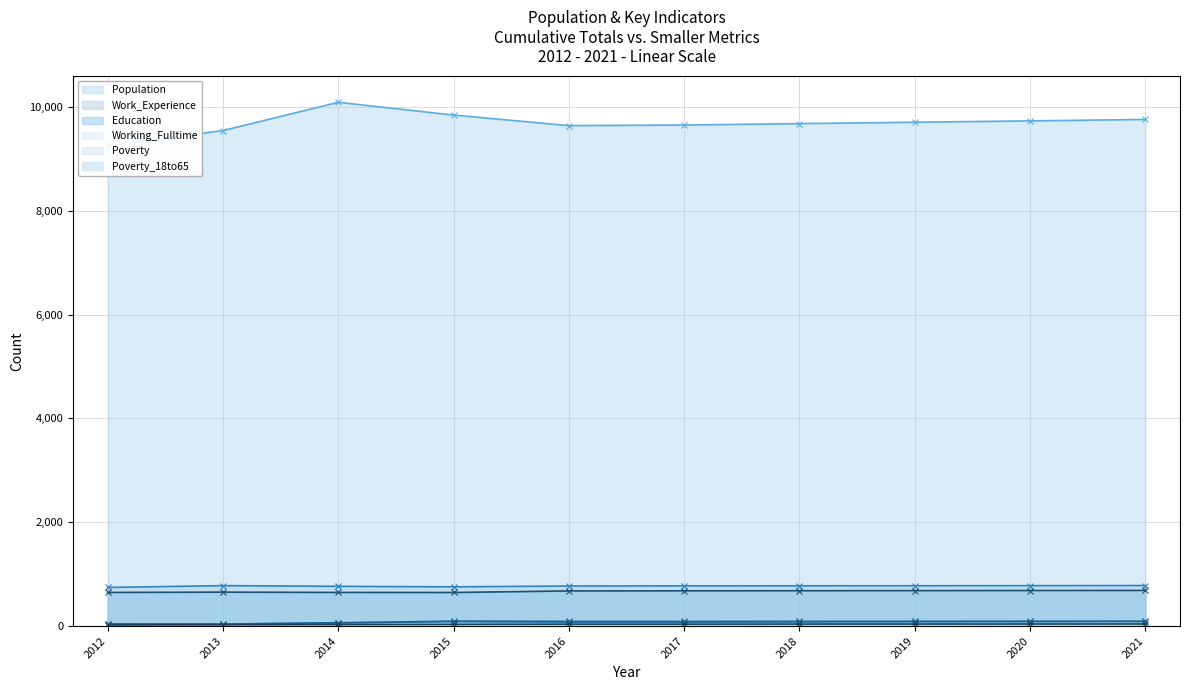

Where does the Working_Fulltime - line series first go above 80?

2015